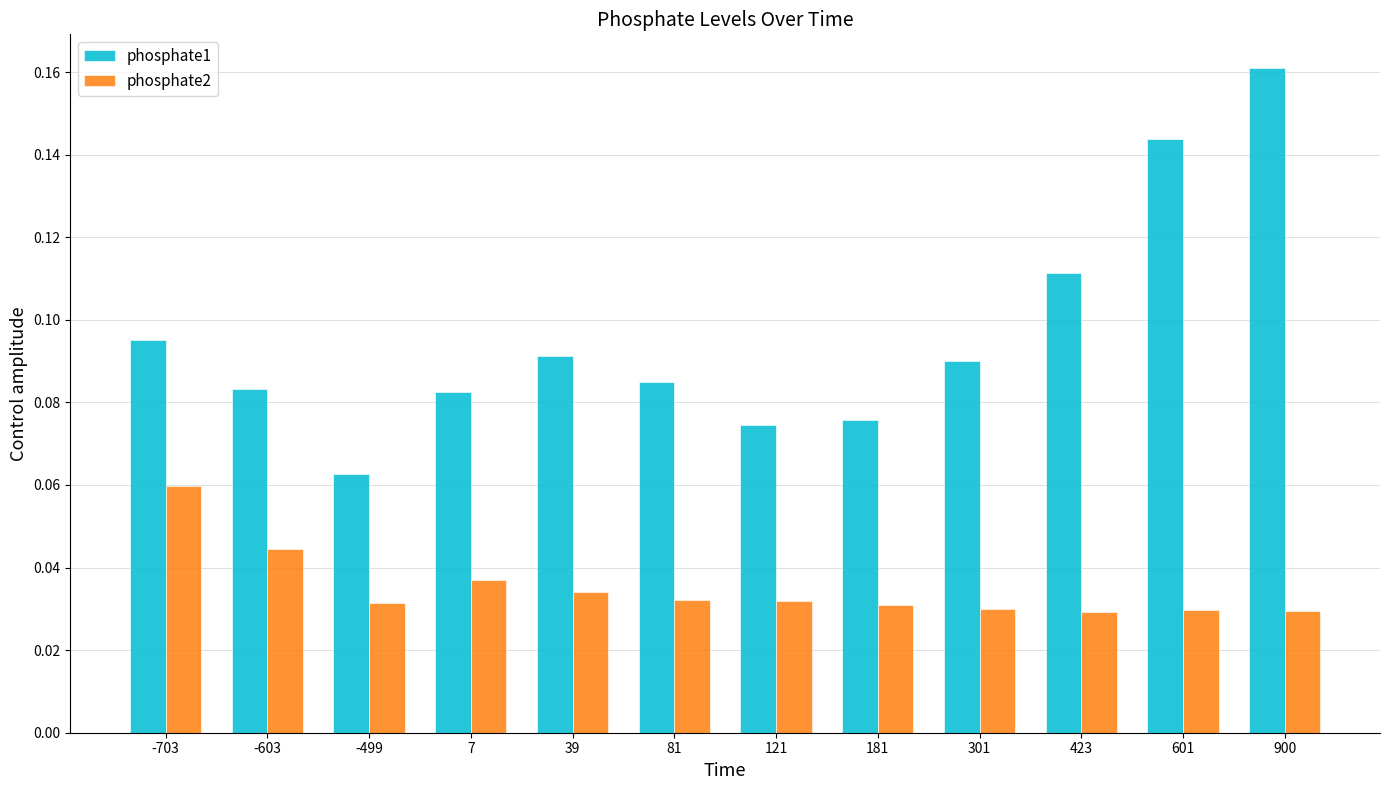

Is it true that phosphate1 equals 0.2 at 301?

False